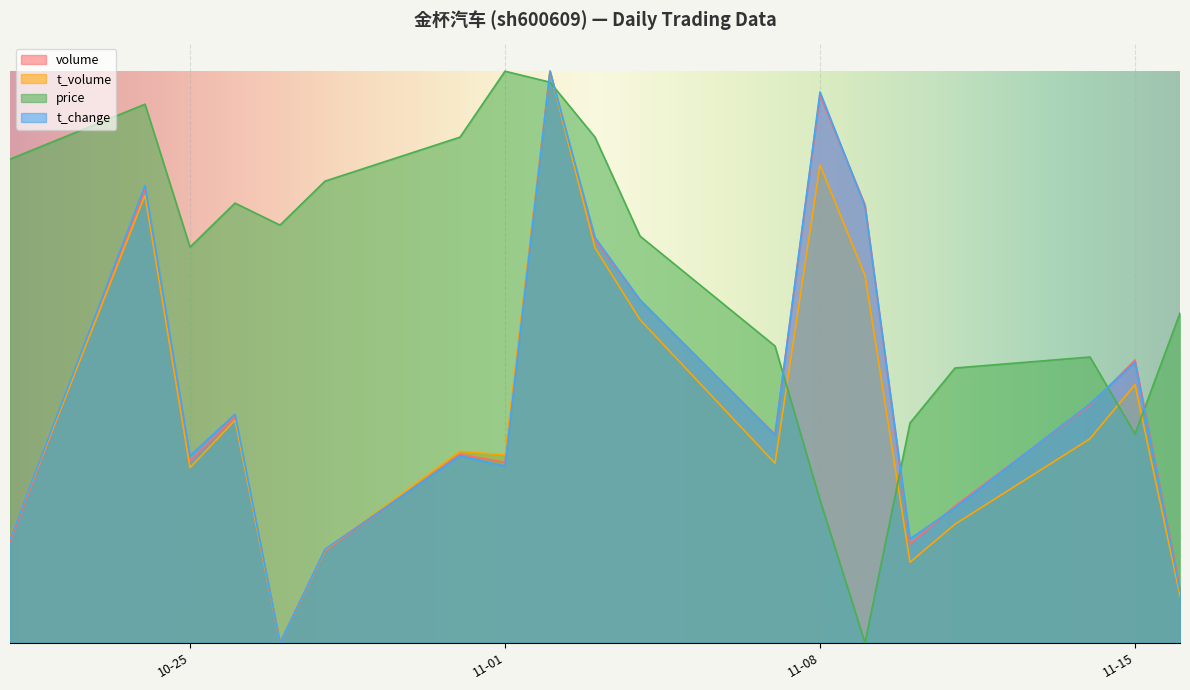

What is the value of the t_volume point at the 8th from the left?

0.3